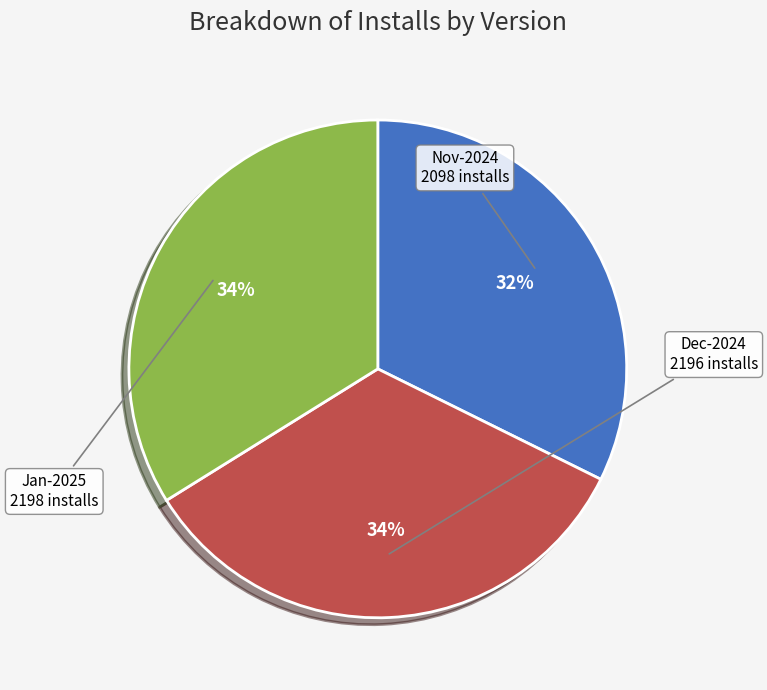

To the nearest percent, what is the difference between the largest and smallest slice percentages?

2%